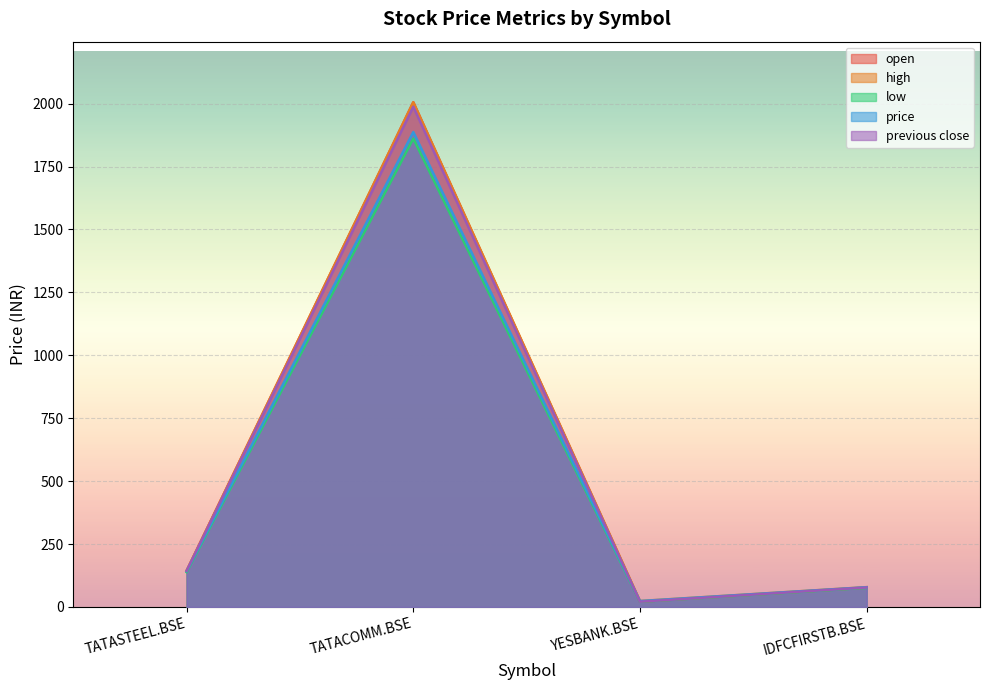

In low, how many points are lower than both neighbors (excluding endpoints)?

1